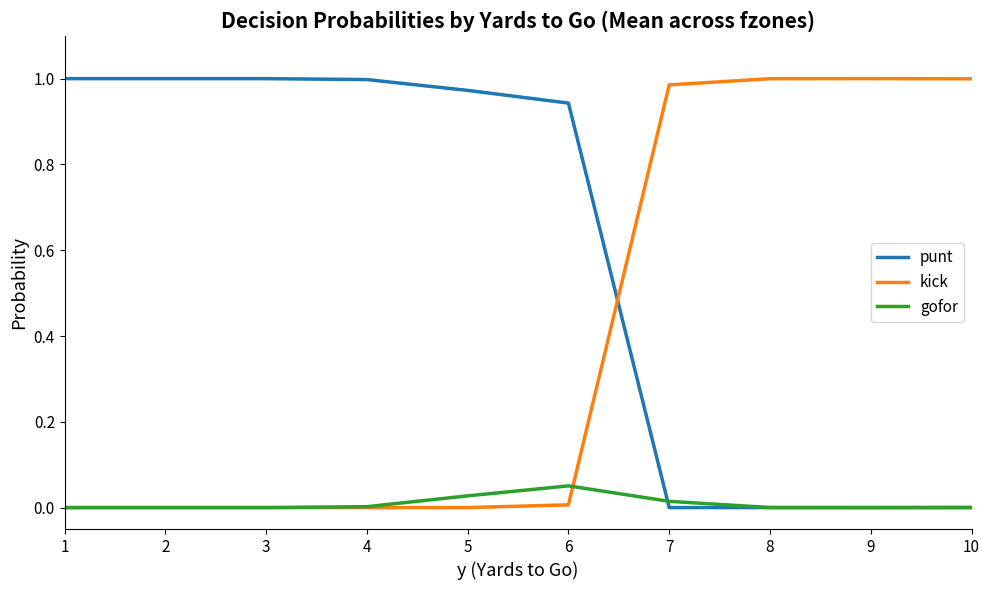

The punt series shows 1.0 at 2. True or false?

True